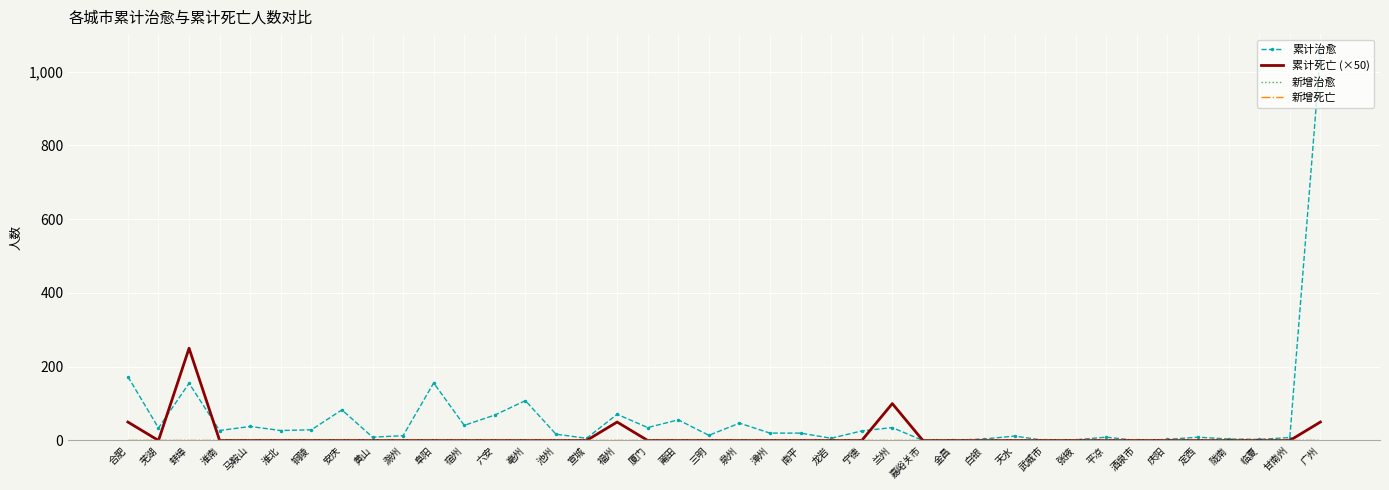

What position from the right is 陇南?

4